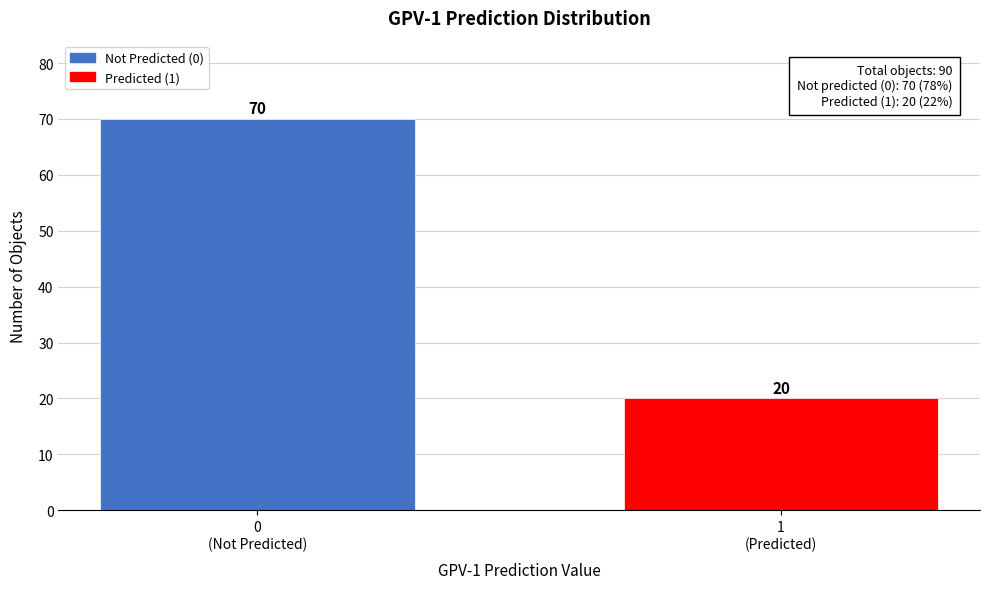

Reading left to right, extract all data points from this chart.

70	20